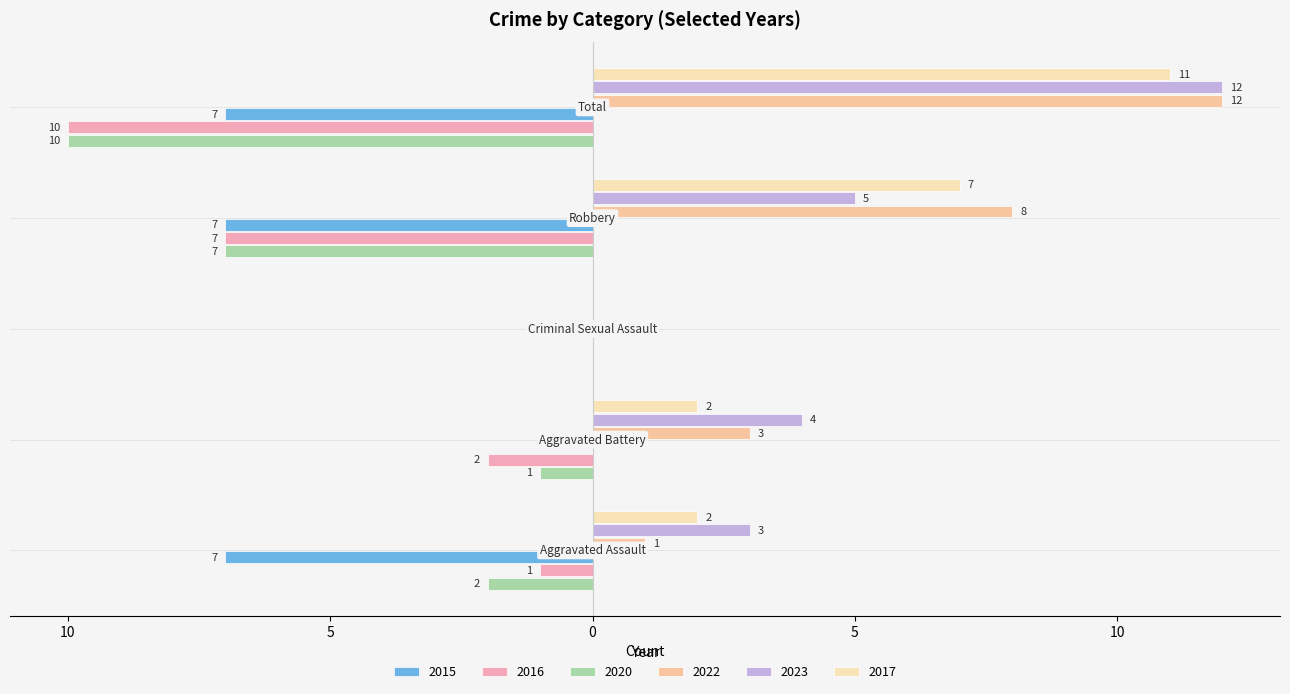

What is the difference between the maximum and minimum values in the 2020 series?

10